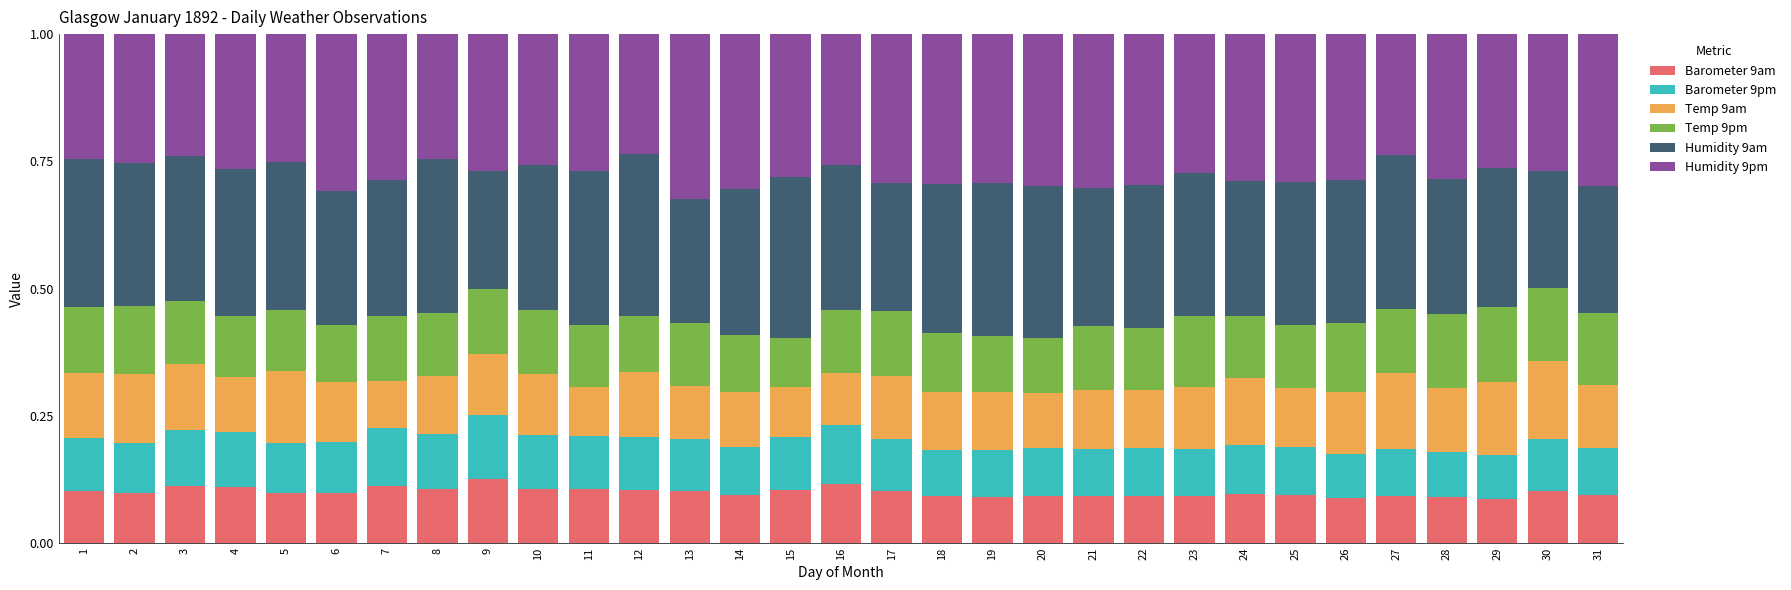

What is the total value across all series at 19?

1.0